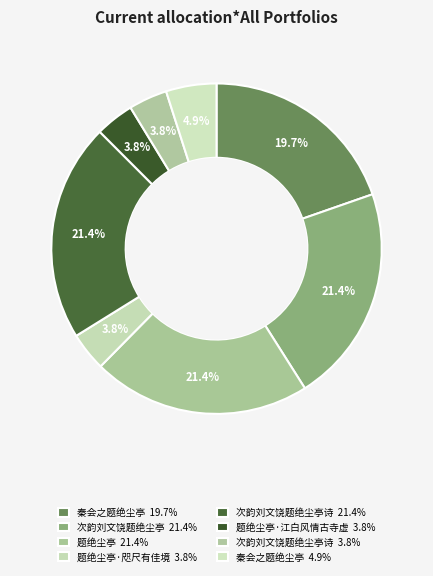

Which category has the biggest portion of the pie?

题绝尘亭